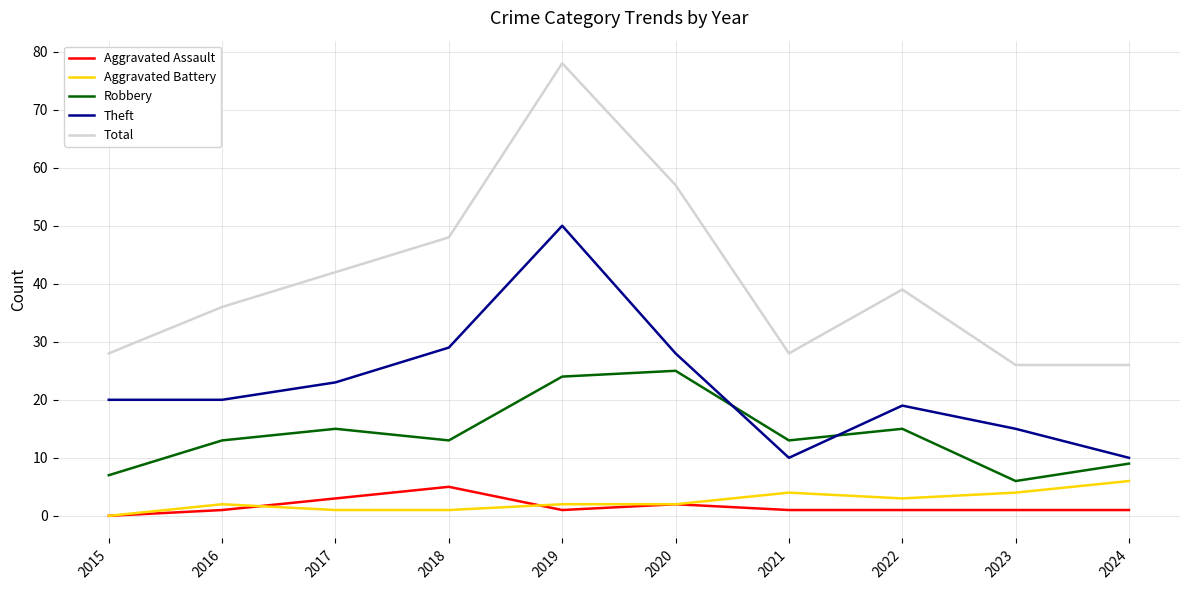

How many categories are shown in the chart?

10